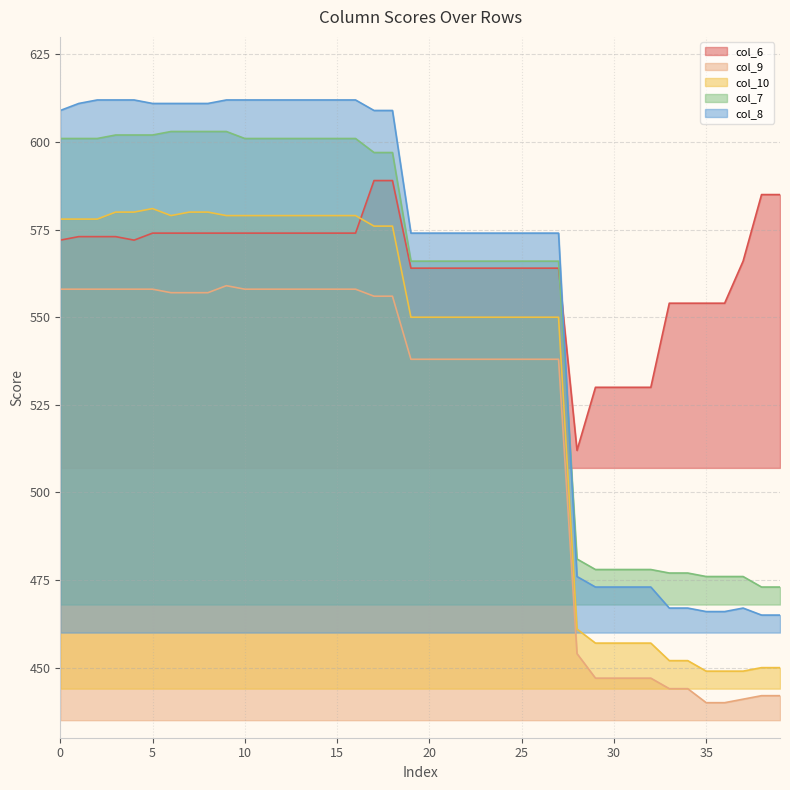

Reading left to right, extract all data points from this chart.

col_6: 572	573	573	573	572	574	574	574	574	574	574	574	574	574	574	574	574	589	589	564	564	564	564	564	564	564	564	564	512	530	530	530	530	554	554	554	554	566	585	585
col_9: 558	558	558	558	558	558	557	557	557	559	558	558	558	558	558	558	558	556	556	538	538	538	538	538	538	538	538	538	454	447	447	447	447	444	444	440	440	441	442	442
col_10: 578	578	578	580	580	581	579	580	580	579	579	579	579	579	579	579	579	576	576	550	550	550	550	550	550	550	550	550	461	457	457	457	457	452	452	449	449	449	450	450
col_7: 601	601	601	602	602	602	603	603	603	603	601	601	601	601	601	601	601	597	597	566	566	566	566	566	566	566	566	566	481	478	478	478	478	477	477	476	476	476	473	473
col_8: 609	611	612	612	612	611	611	611	611	612	612	612	612	612	612	612	612	609	609	574	574	574	574	574	574	574	574	574	476	473	473	473	473	467	467	466	466	467	465	465